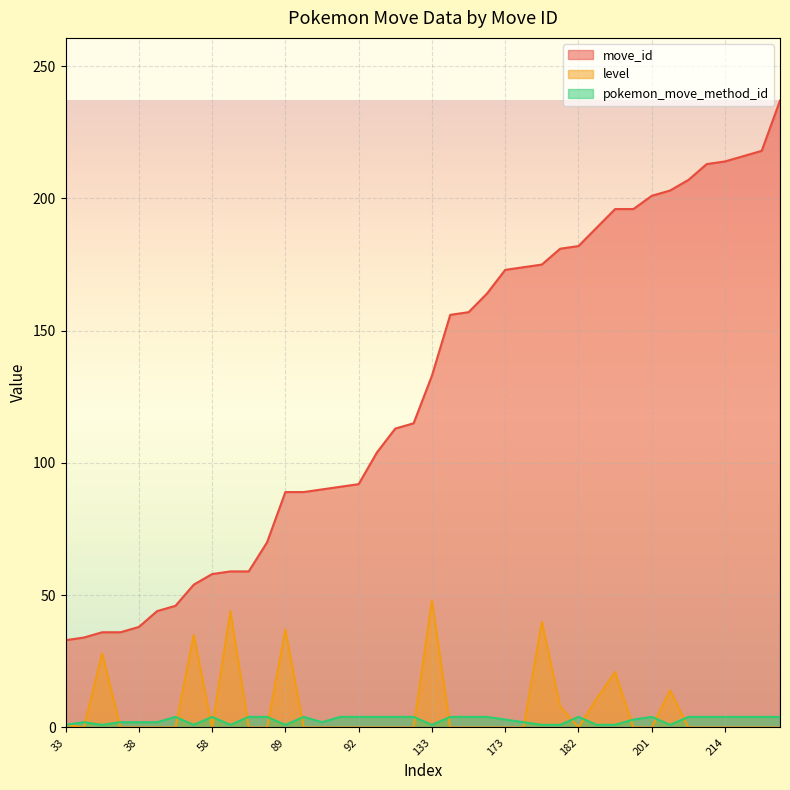

True or false: level and move_id intersect in this chart.

False